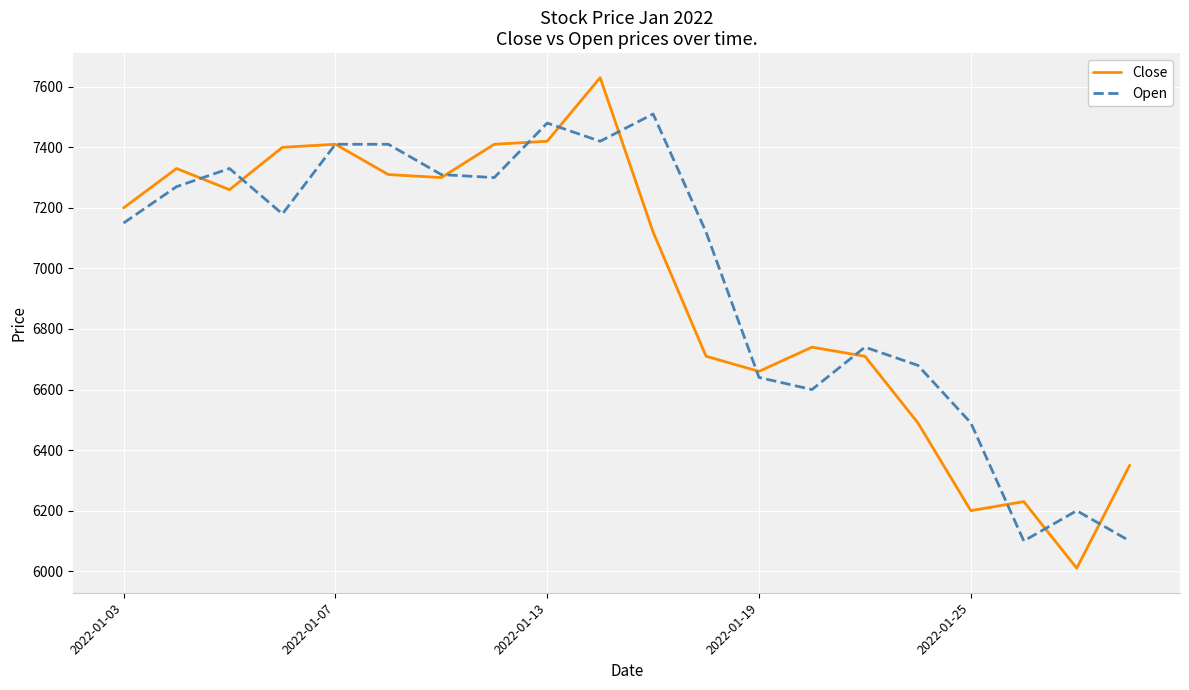

Does the chart have visible grid lines?

Yes